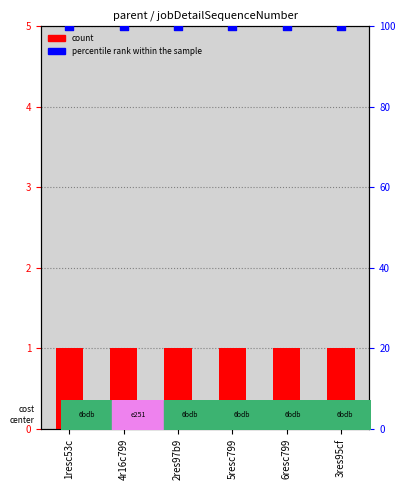

Which series contains the lowest Y value?

count